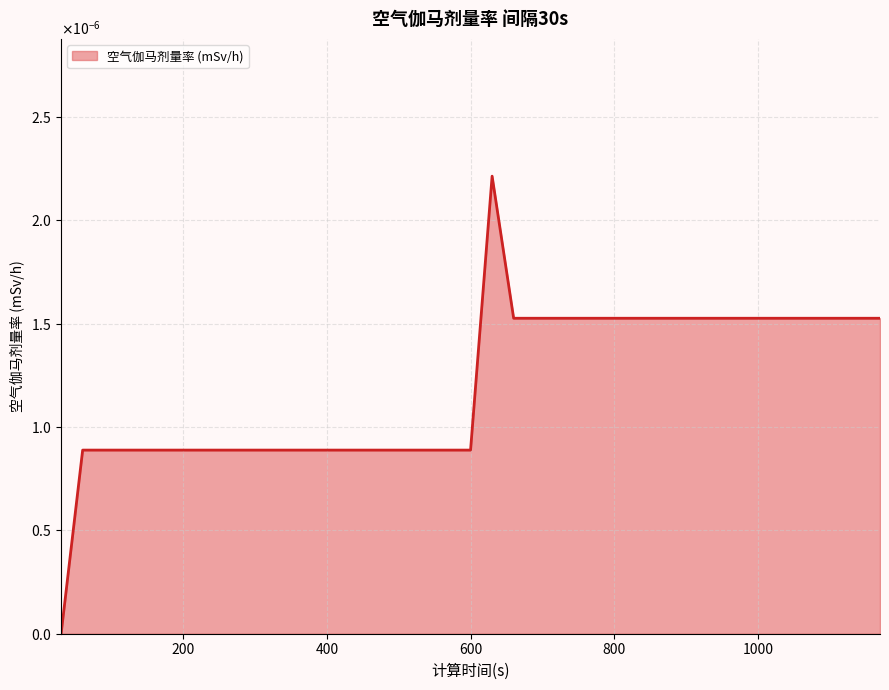

Rank the categories by value from highest to lowest.

630, 660, 690, 720, 750, 780, 810, 840, 870, 900, 930, 960, 990, 1020, 1050, 1080, 1110, 1140, 1170, 60, 90, 120, 150, 180, 210, 240, 270, 300, 330, 360, 390, 420, 450, 480, 510, 540, 570, 600, 30